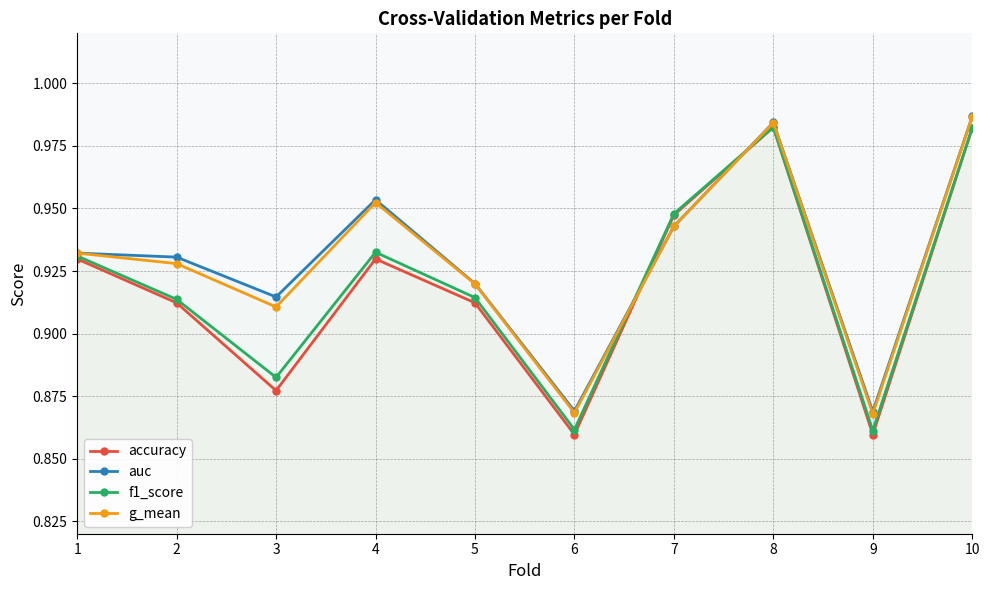

True or false: auc has a value of 1.0 at 10.

True